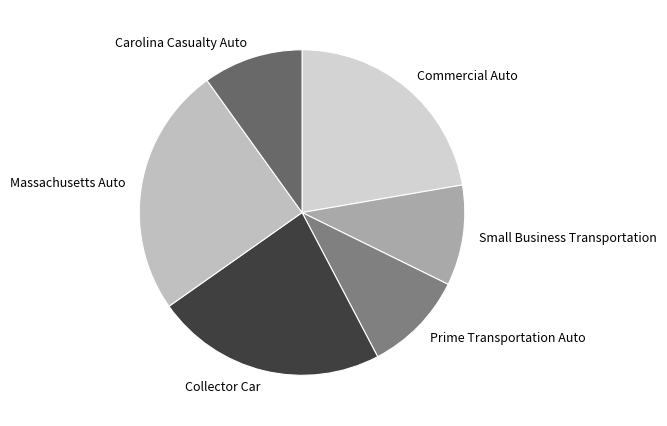

Is it true that Small Business Transportation is 17% of the pie?

False